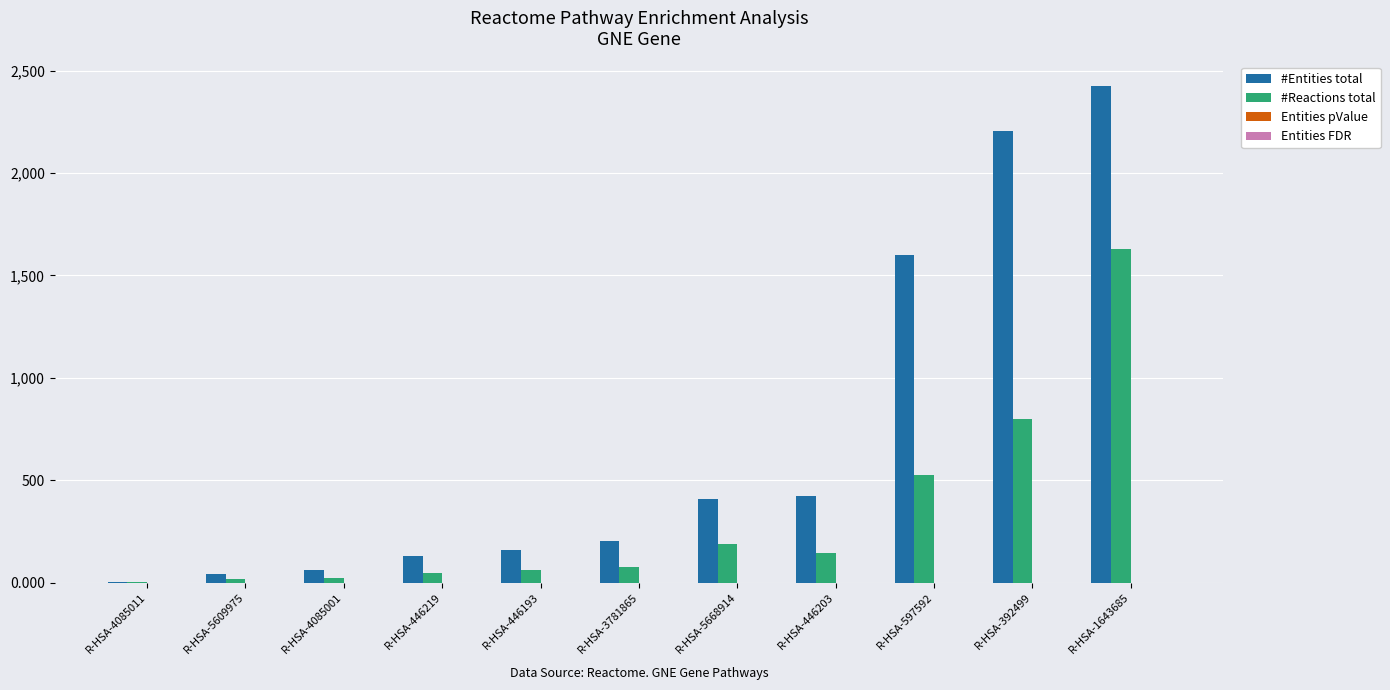

Which series has the largest total across all categories?

#Entities total